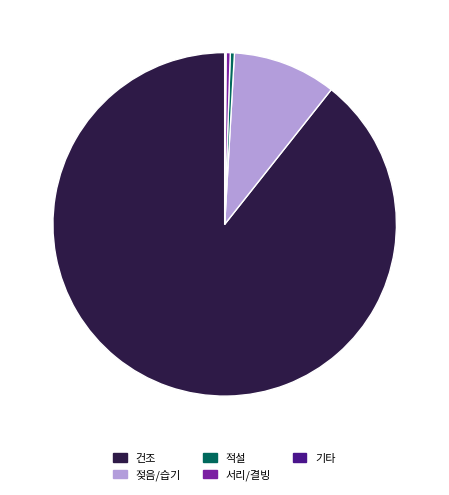

Approximately how many times larger is the value at 건조 compared to 젖음/습기?

9.2